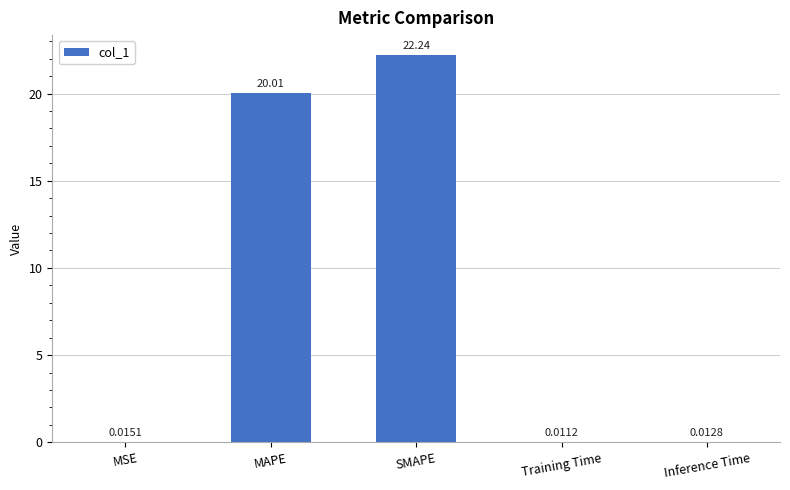

Which label corresponds to the largest value in the chart?

SMAPE